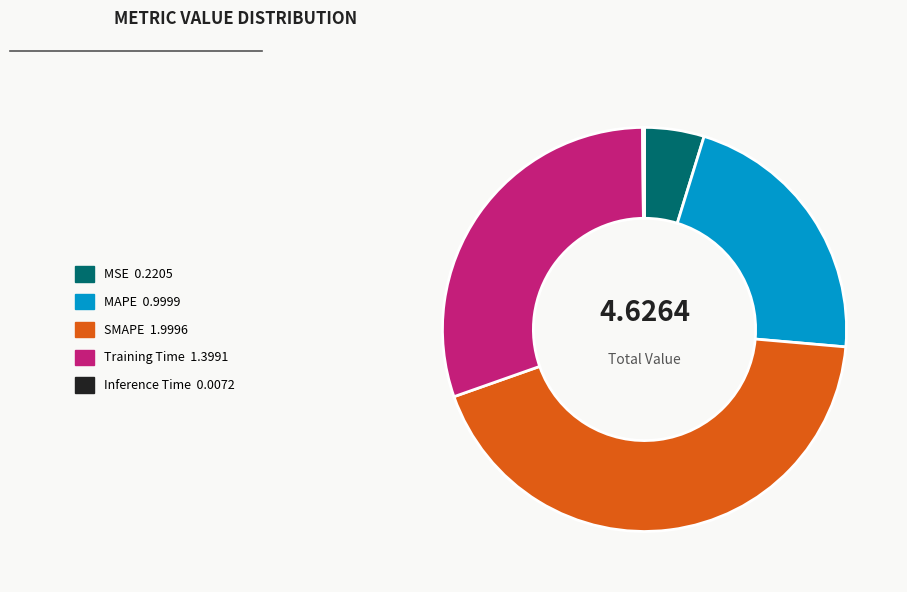

Is there any slice that represents more than half of the pie?

No